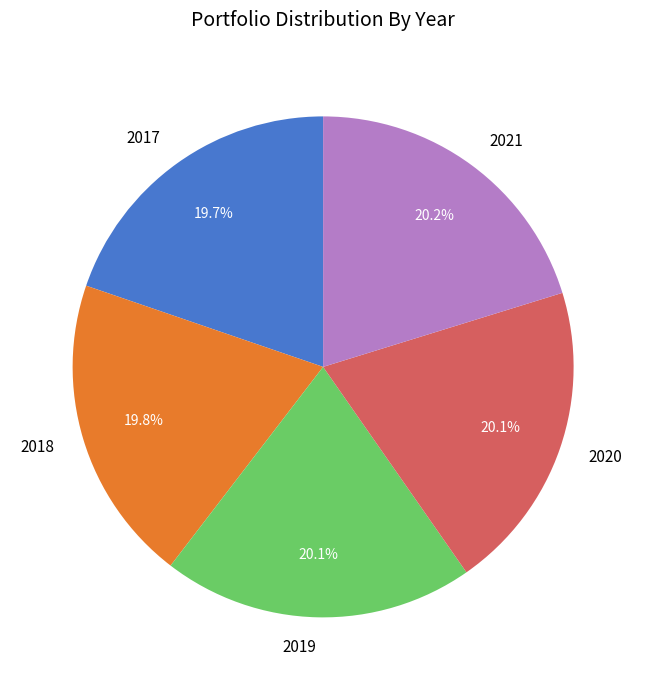

True or false: 2019 accounts for 13% of the total.

False